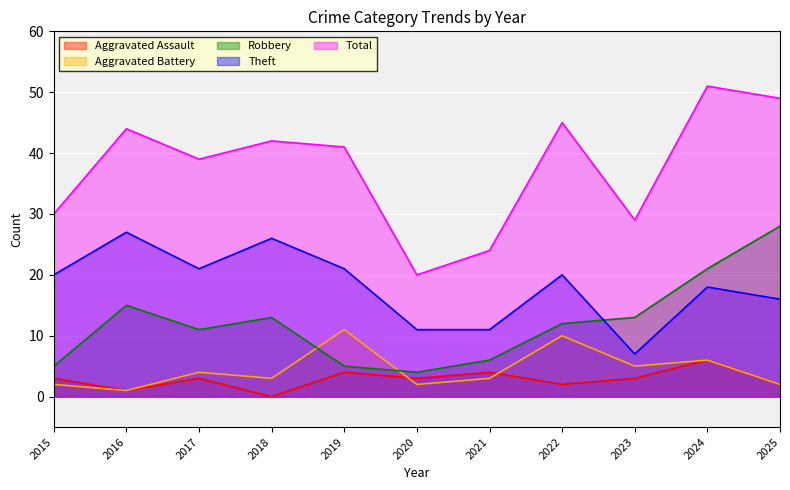

At 2015, list the series in order from largest to smallest.

Total, Theft, Robbery, Aggravated Assault, Aggravated Battery